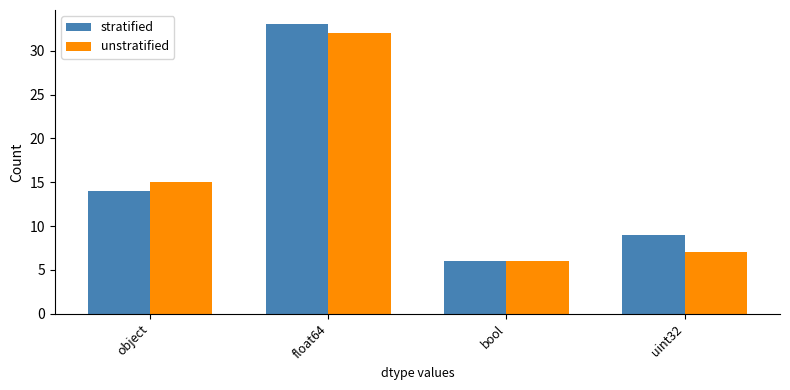

List the series in order of their overall mean, lowest first.

unstratified, stratified